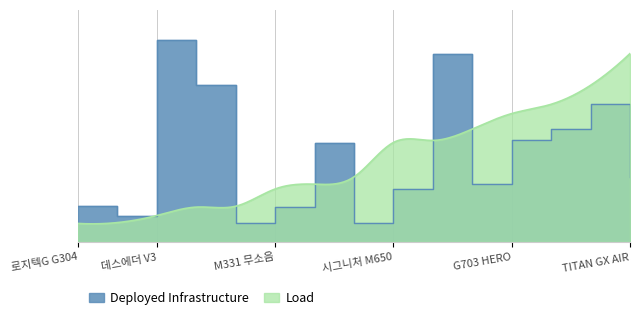

What is the difference between the maximum and minimum values?

126148